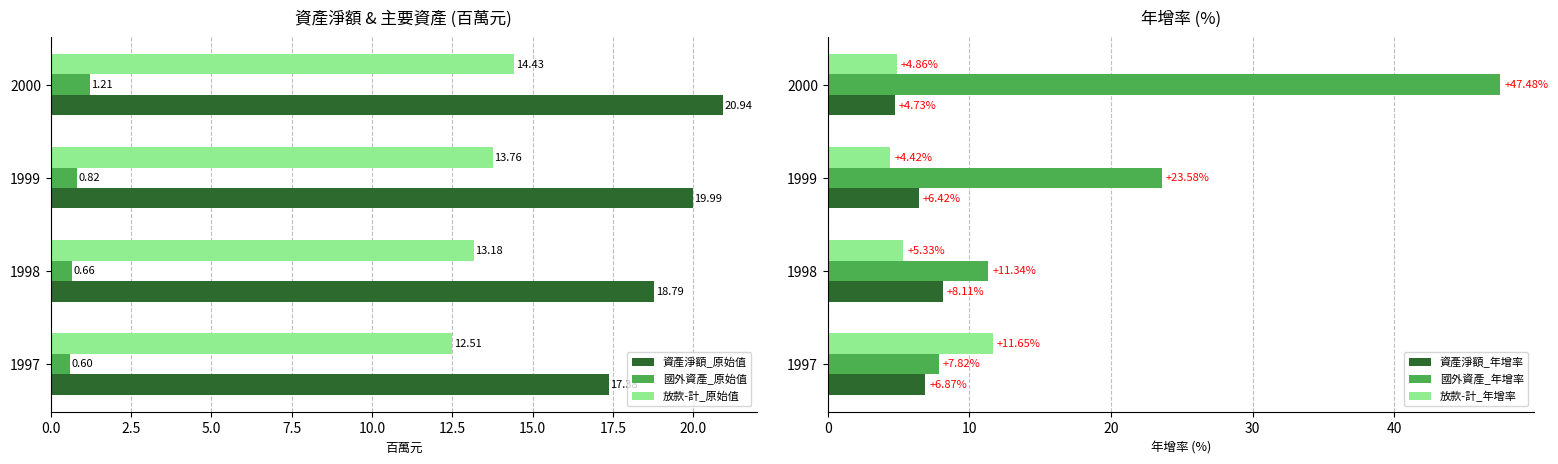

What is the sum of all 國外資產_原始值 values?

3.3